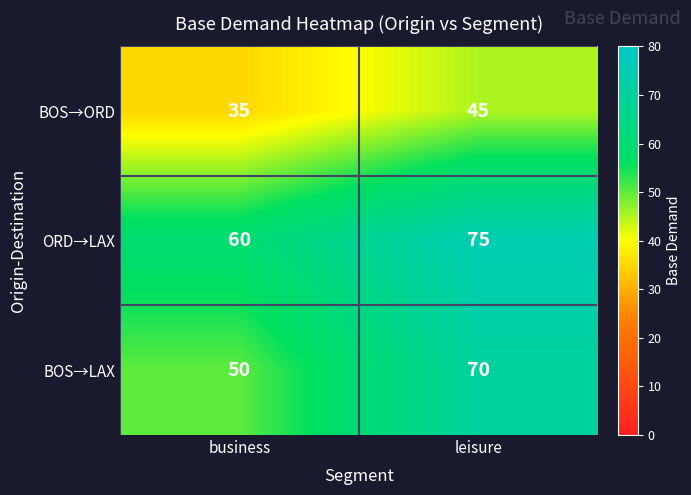

True or false: ORD→LAX has a value of 29 at business.

False